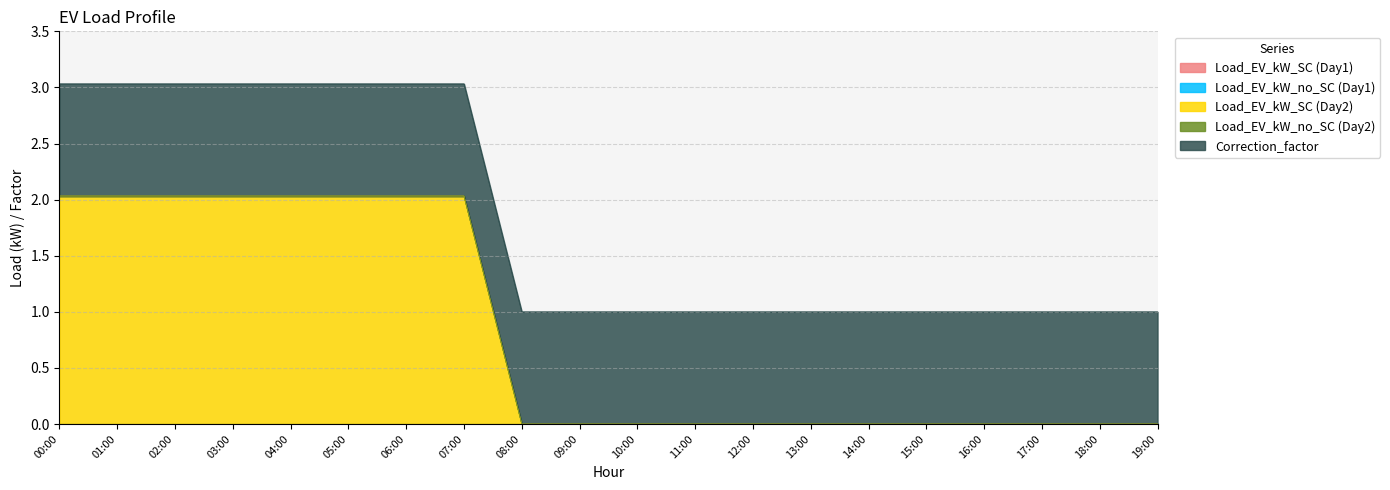

At which category is the sum across all series the highest?

00:00